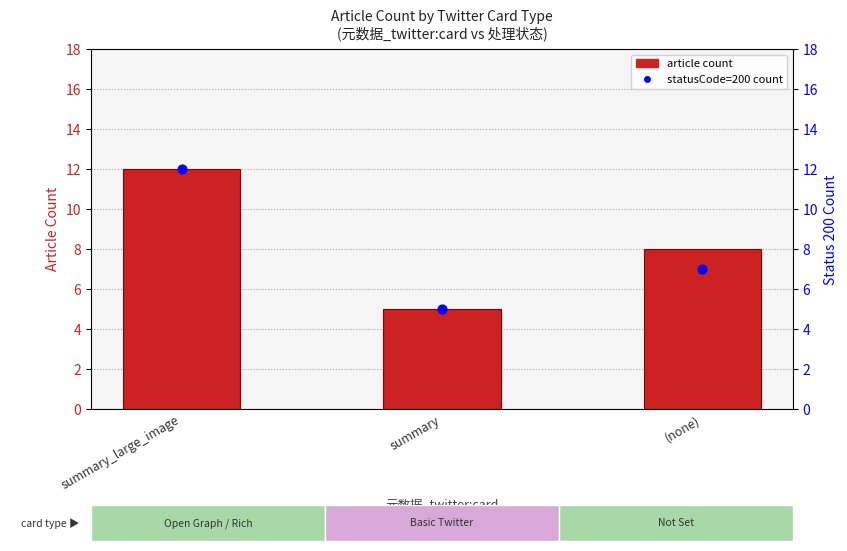

Which series has the largest total across all categories?

article count